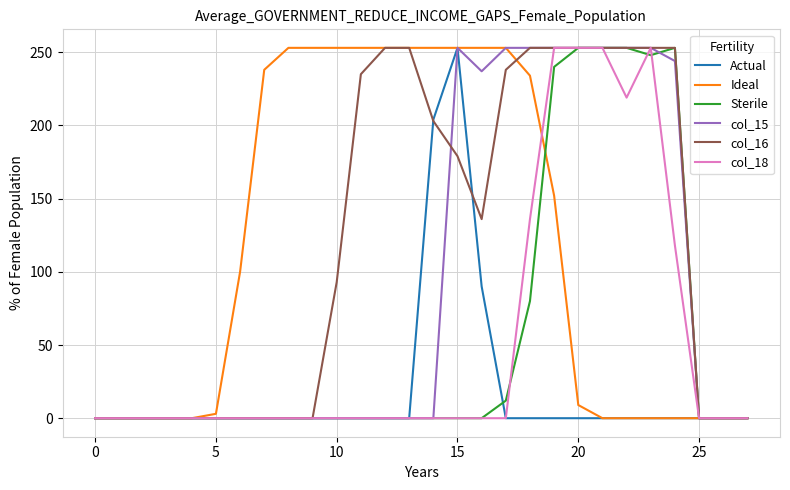

What is the greatest value displayed?

253